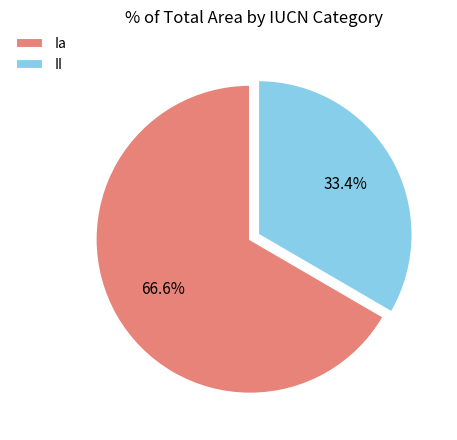

Approximately how many times larger is the value at Ia compared to II?

2.0